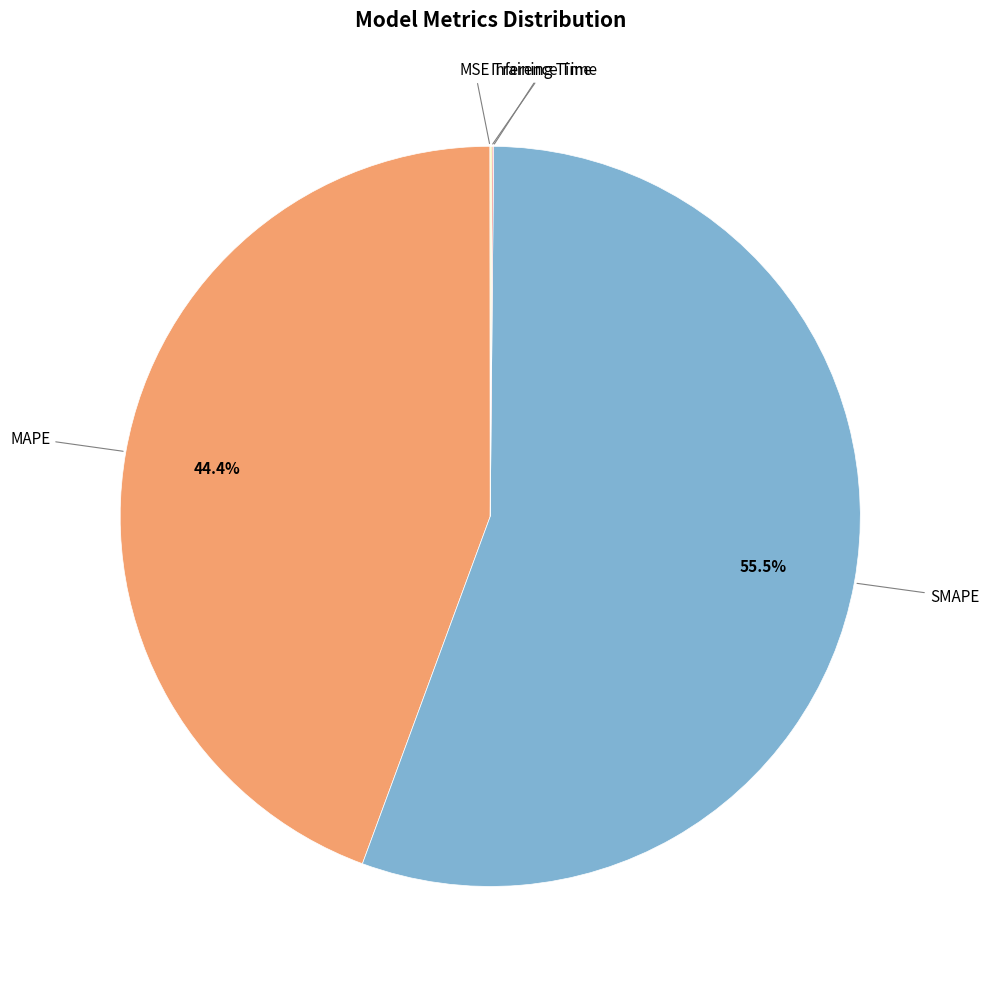

Count the number of slices in the pie.

5